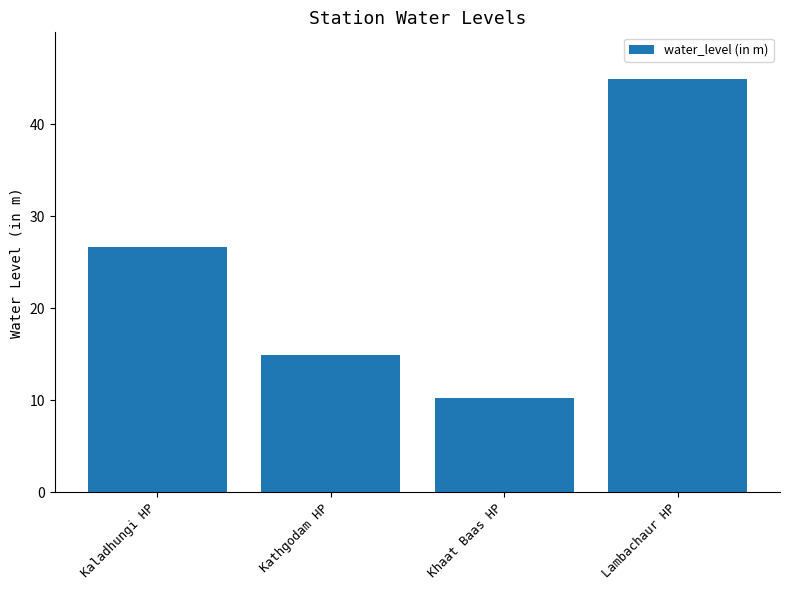

At which label is the value closest to 27?

Kaladhungi HP